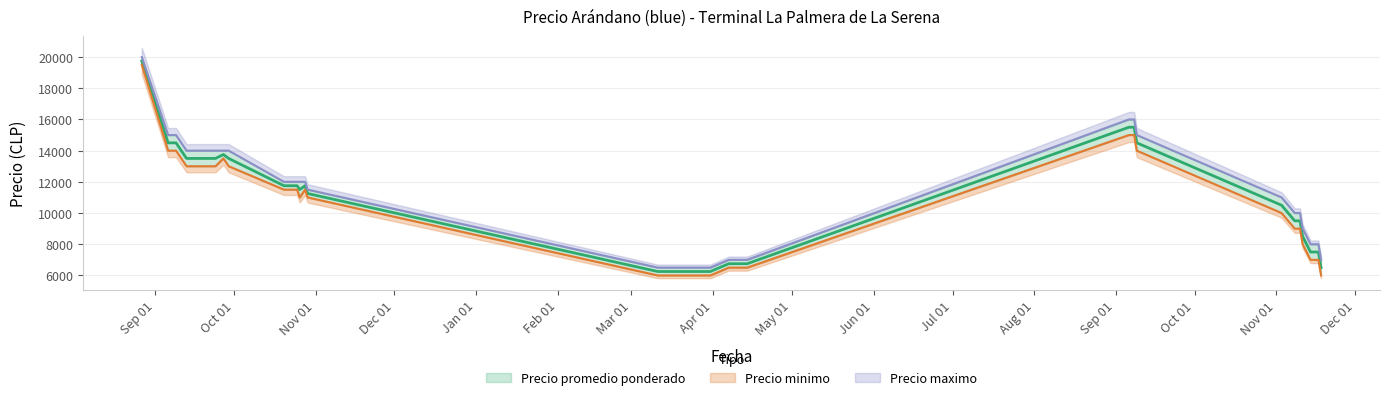

At which category does Precio promedio ponderado reach its first local valley?

7